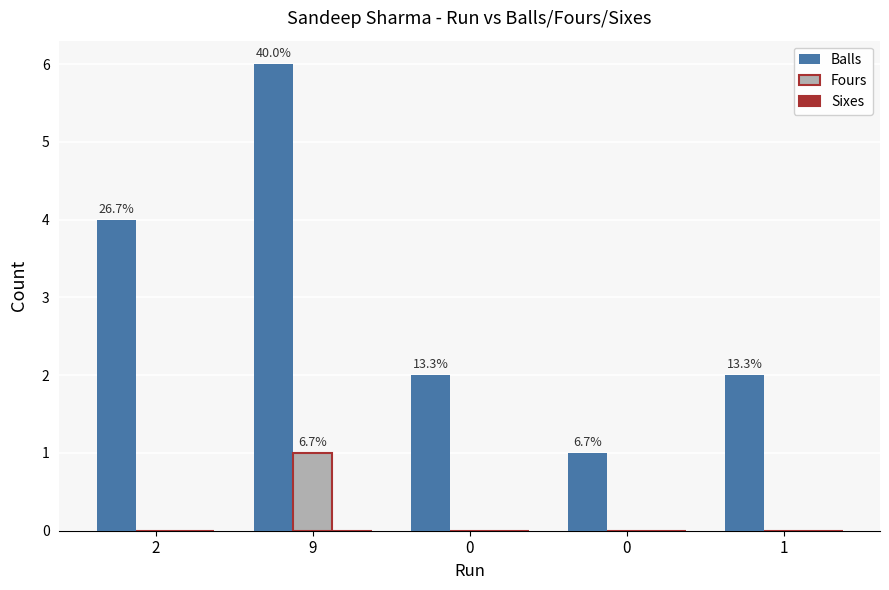

Reading left to right, transcribe all the data shown in this chart.

Balls: 4	6	2	1	2
Fours: 0	1	0	0	0
Sixes: 0	0	0	0	0